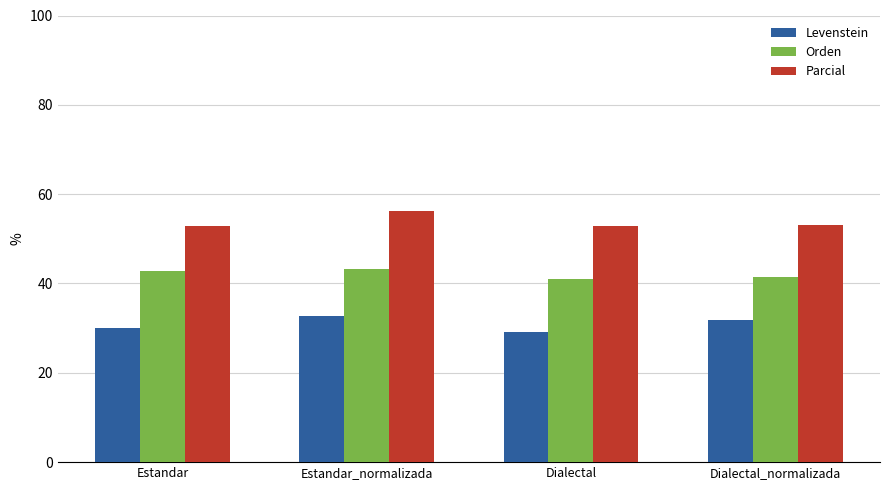

At Estandar_normalizada, list the series in order from largest to smallest.

Parcial, Orden, Levenstein